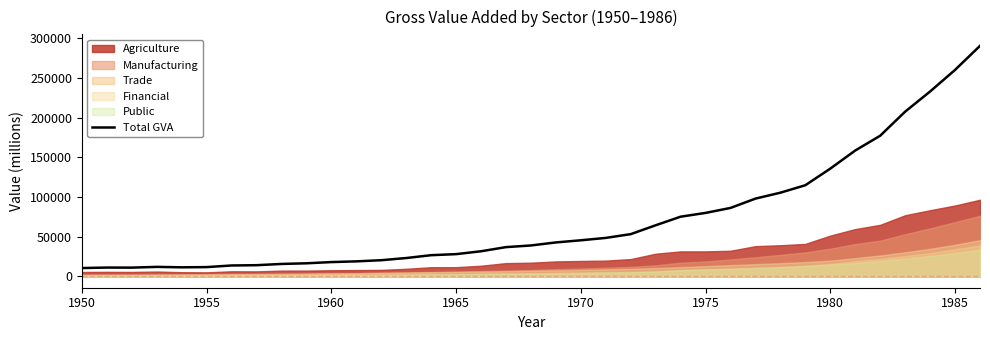

At which category does the chart reach its minimum across all series?

1950